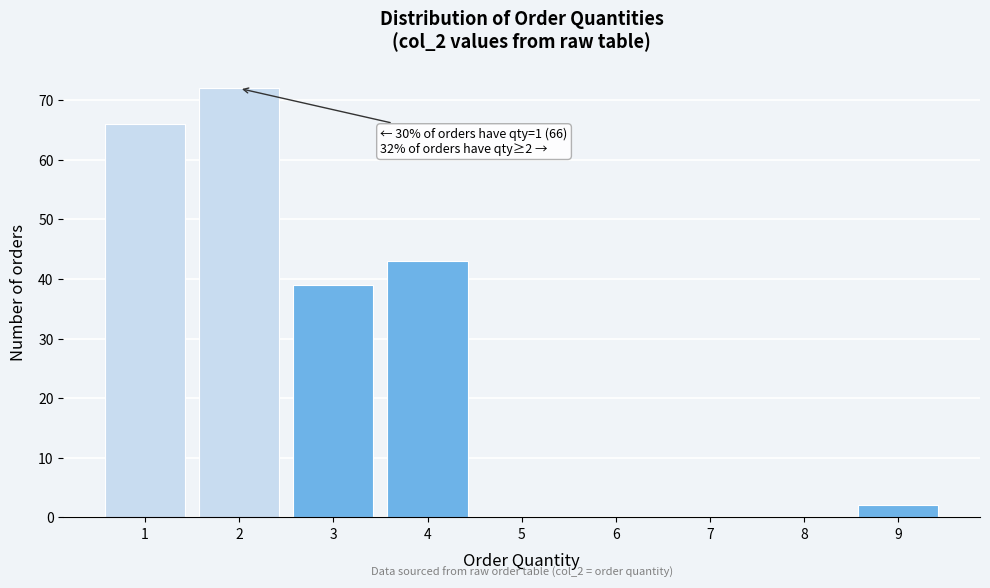

Over which range of the x-axis is the bar tallest?

1.5 to 2.5